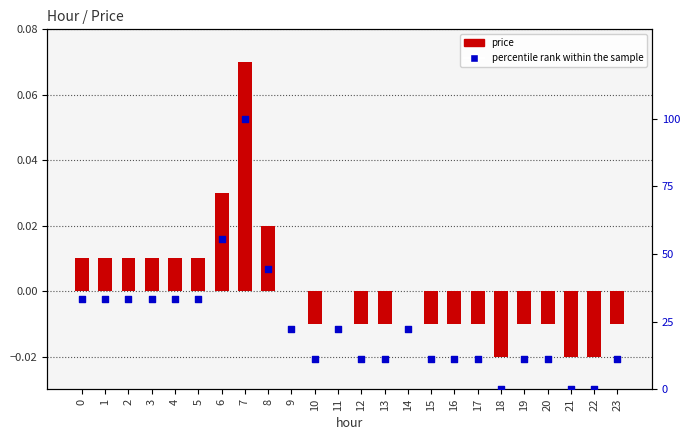

At how many categories does at least one series exceed 1?

21